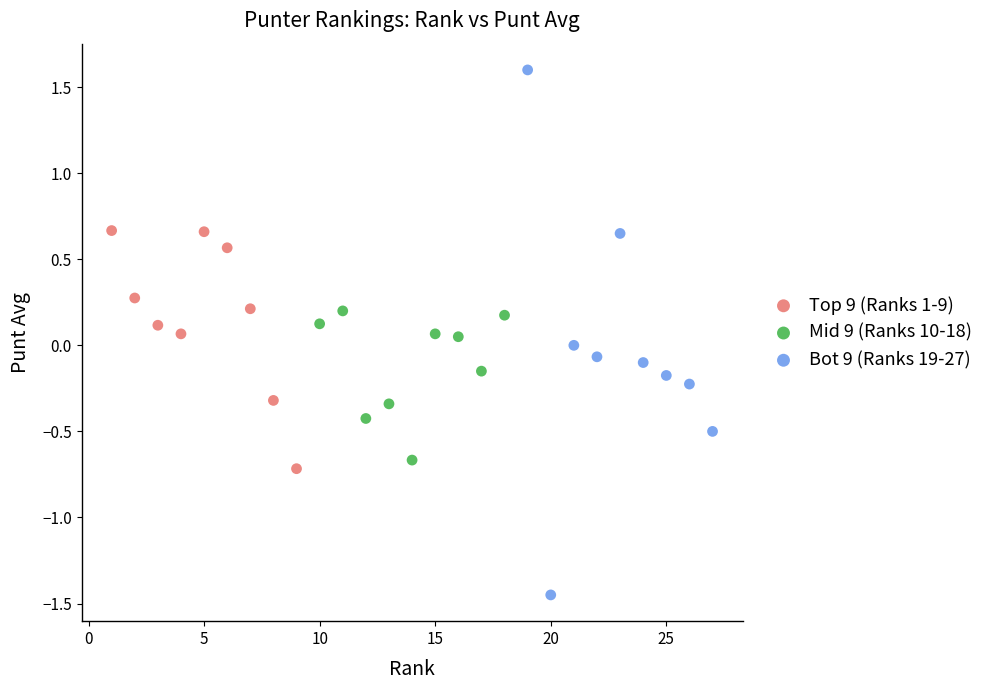

Which series contains the lowest Y value?

Bot 9 (Ranks 19-27)